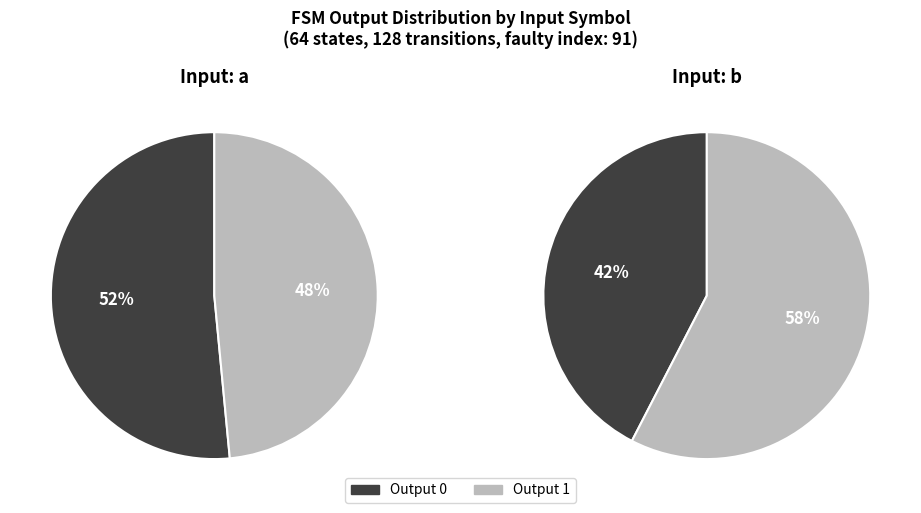

Does values_a represent more than half of the total?

Yes